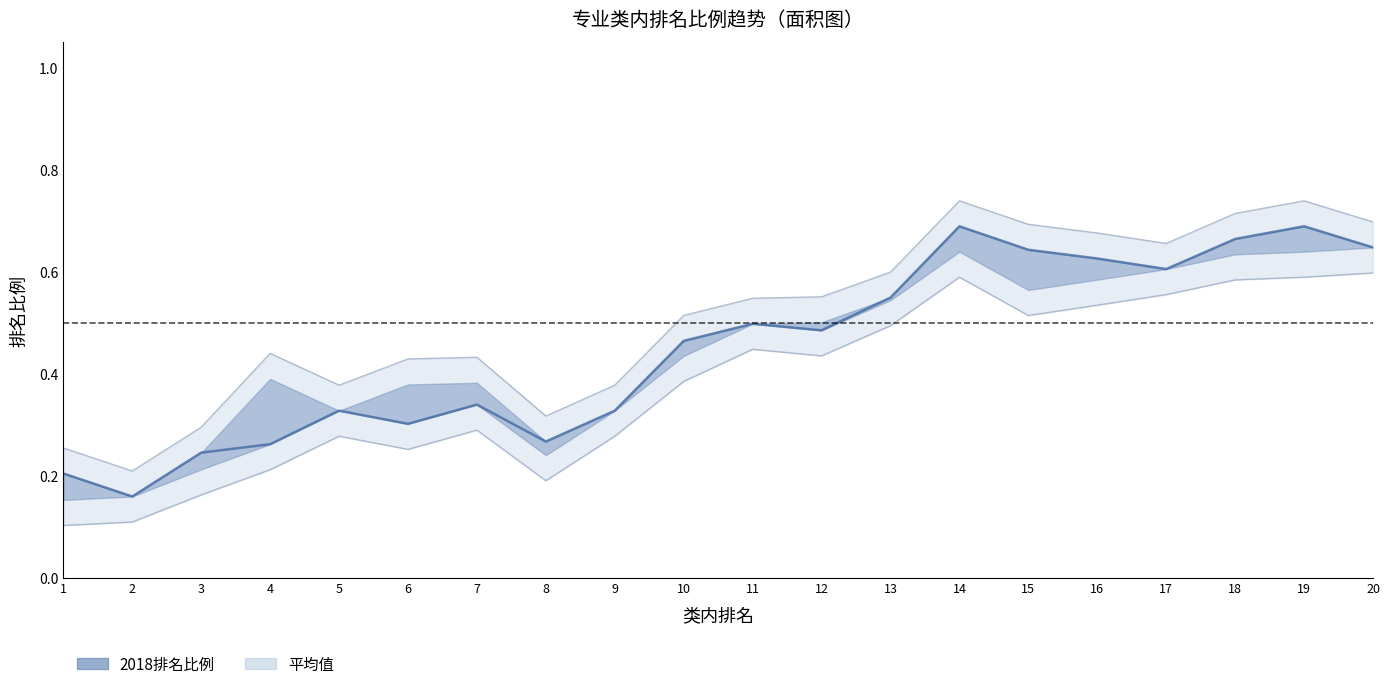

How many interior local peaks (higher than both neighbors) does the data have?

5